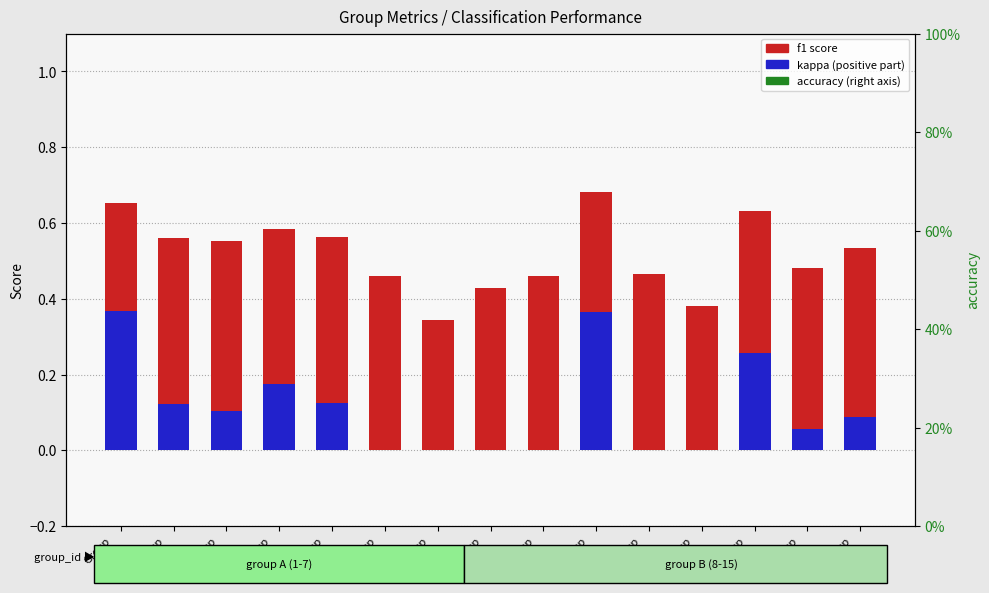

Reading right to left, what are all the values shown in this chart?

f1 score: Group
15=0.5	Group
14=0.5	Group
13=0.6	Group
12=0.4	Group
11=0.5	Group
10=0.7	Group
9=0.5	Group
8=0.4	Group
7=0.3	Group
6=0.5	Group
5=0.6	Group
4=0.6	Group
3=0.6	Group
2=0.6	Group
1=0.7
kappa (positive): Group
15=0.1	Group
14=0.1	Group
13=0.3	Group
12=0.0	Group
11=0.0	Group
10=0.4	Group
9=0.0	Group
8=0.0	Group
7=0.0	Group
6=0.0	Group
5=0.1	Group
4=0.2	Group
3=0.1	Group
2=0.1	Group
1=0.4